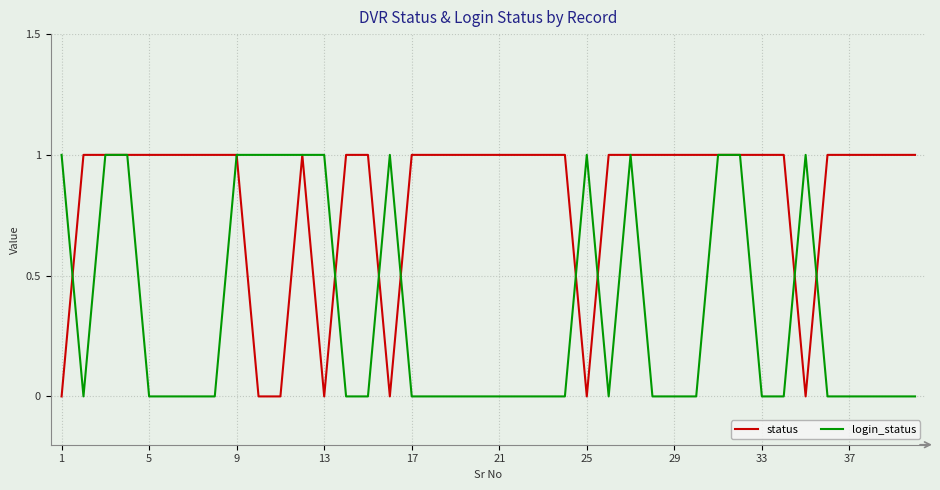

Which series has the largest total across all categories?

status